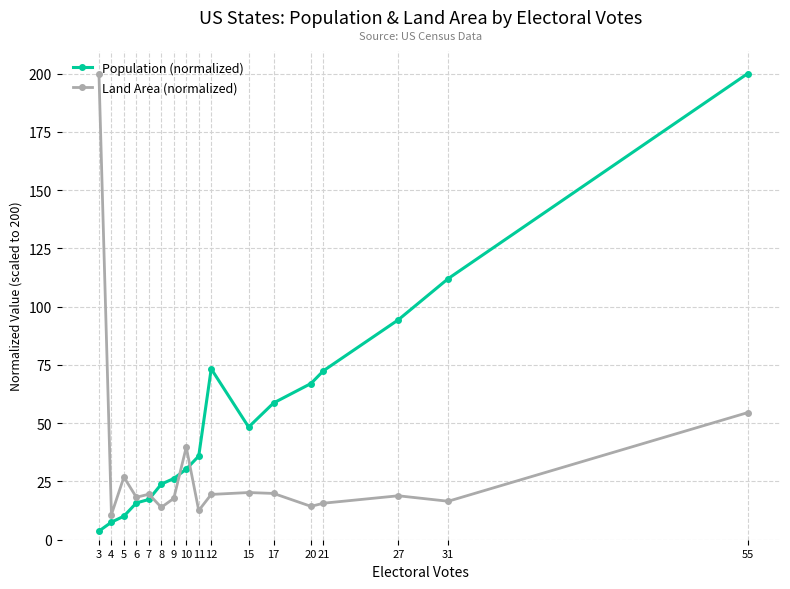

How many data points does each series have?

17